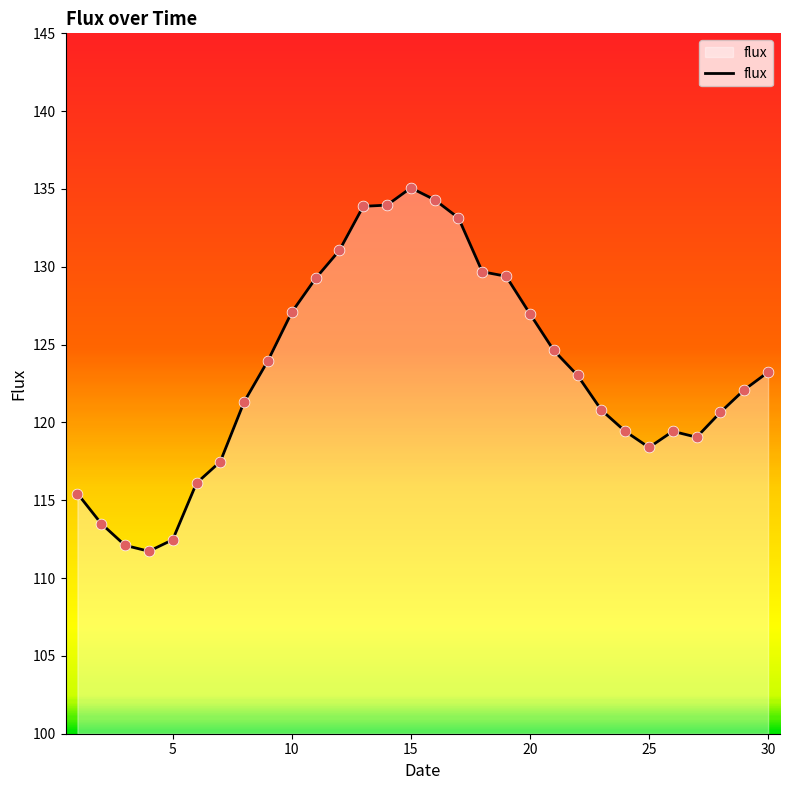

What is the maximum value shown in the chart?

135.1